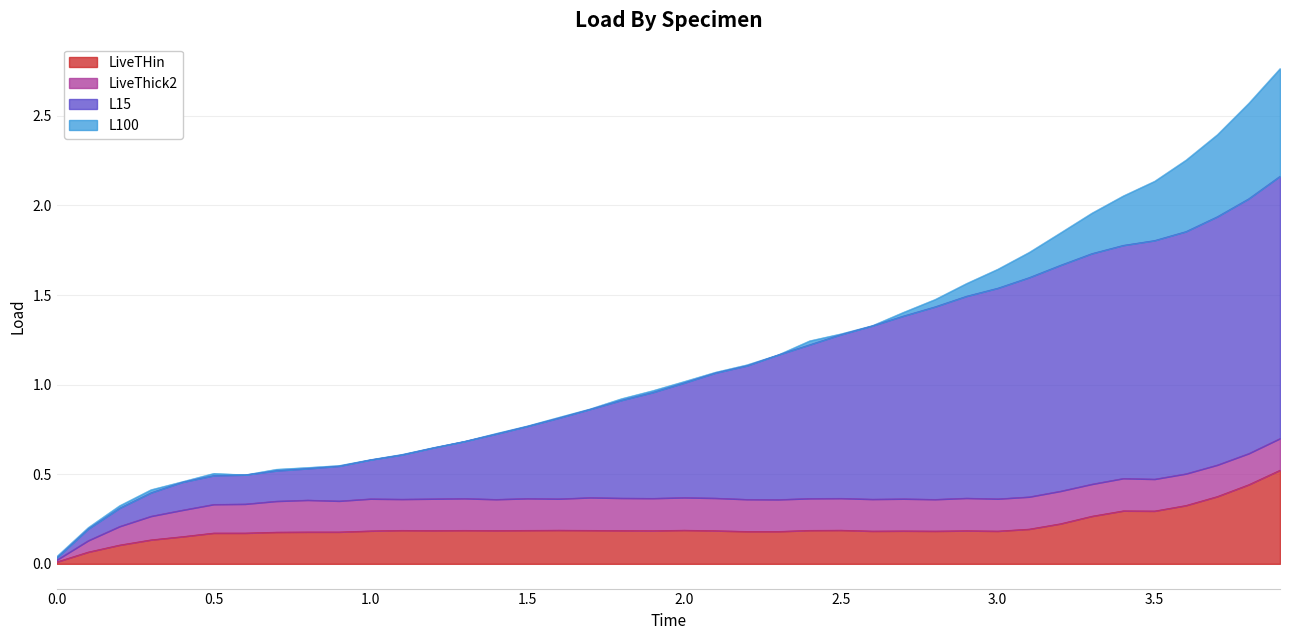

What is the value of the L15 point at the 13th from the left?

0.6